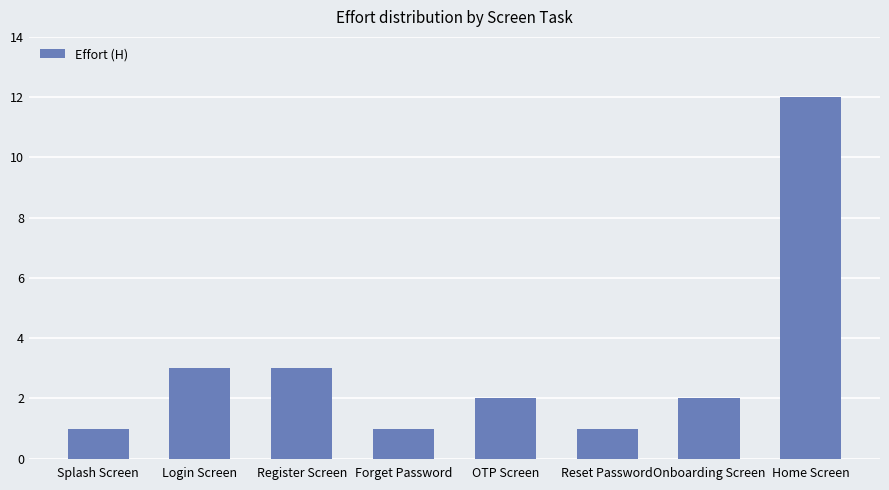

What is the value of the 8th bar from the left?

12